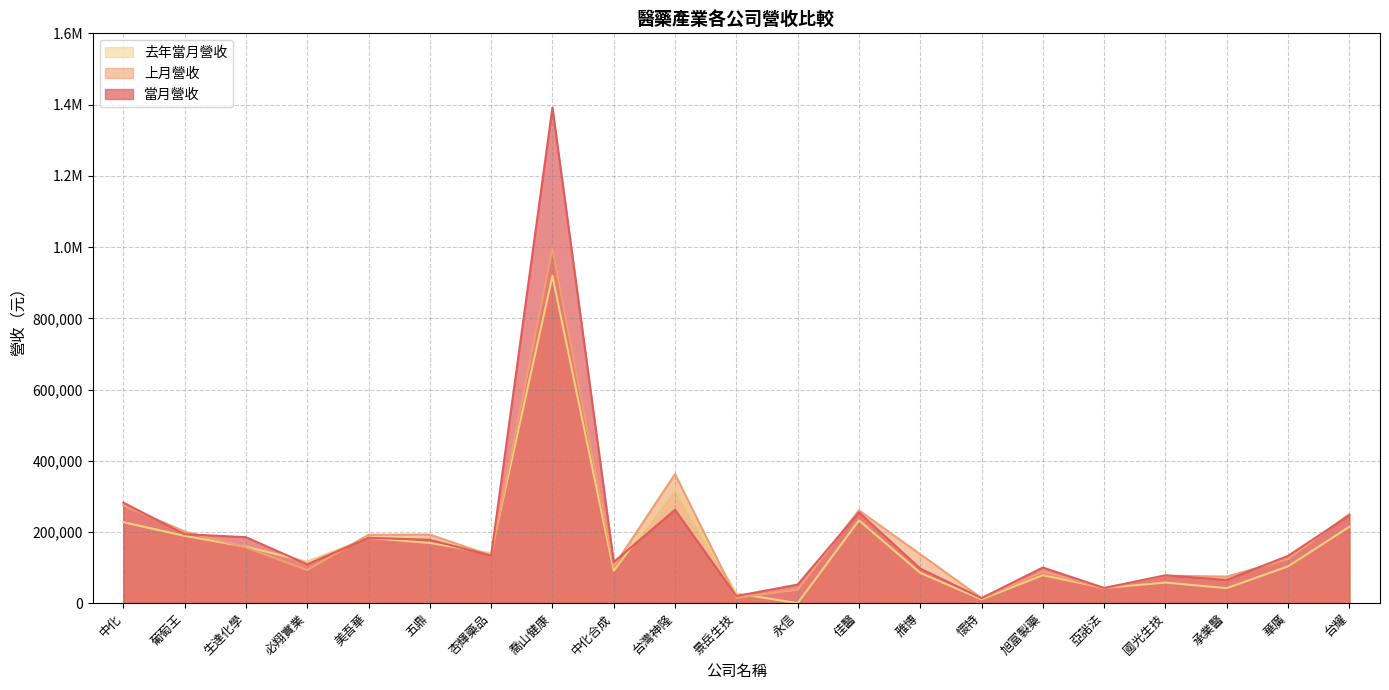

Rank the series by their average value, from lowest to highest.

去年當月營收, 上月營收, 當月營收